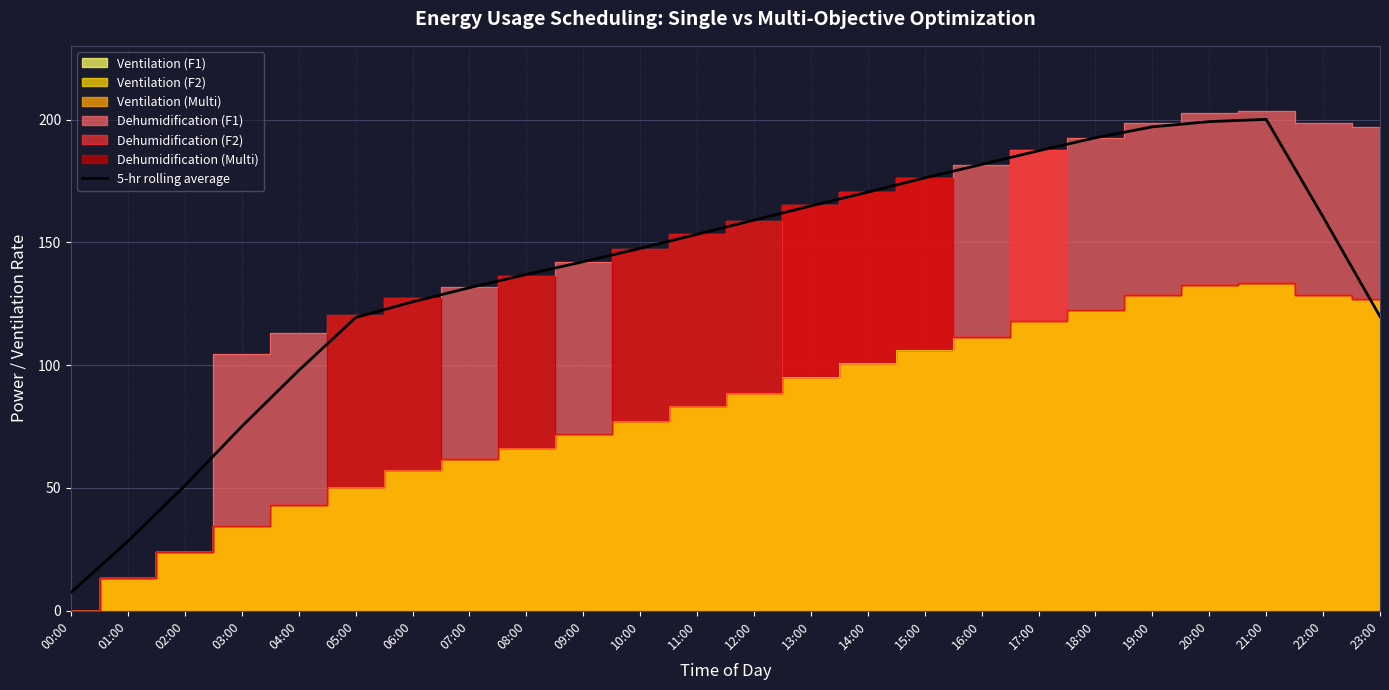

What is the difference between the maximum and minimum values?

192.6